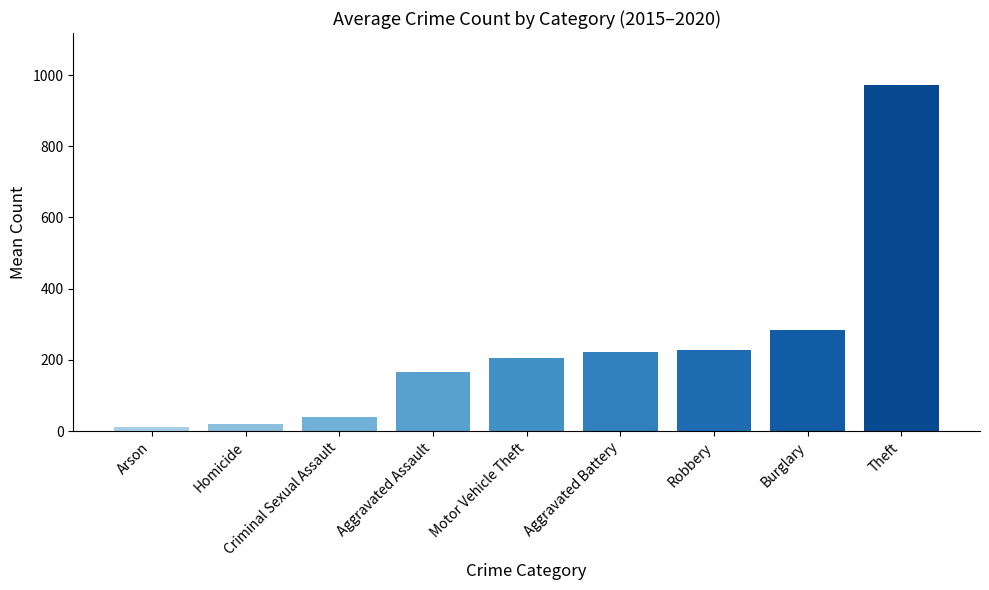

What is the value of the 3rd bar from the left?

38.3